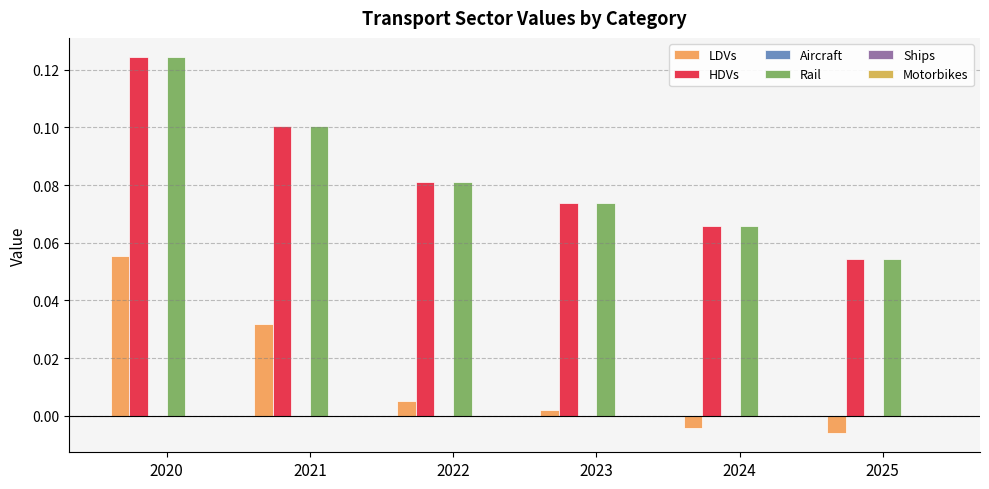

List the labels in order of HDVs value, smallest first.

2025, 2024, 2023, 2022, 2021, 2020